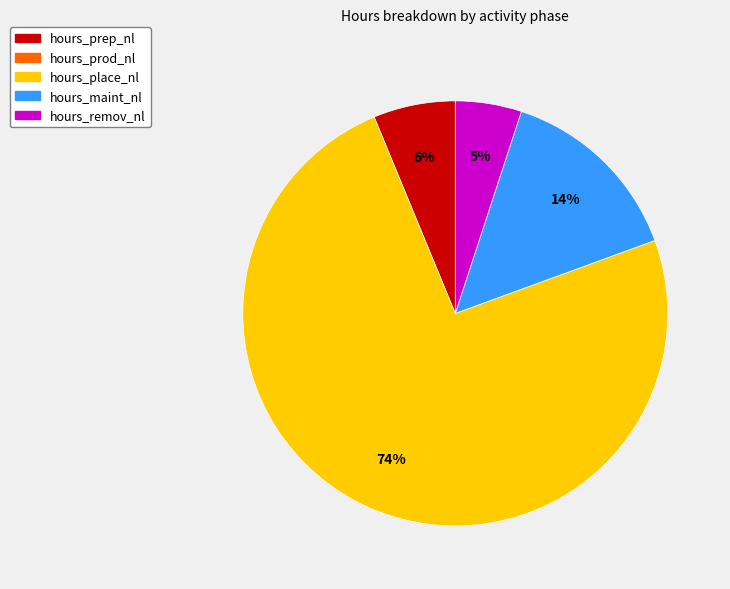

How many slices are in this pie chart?

4